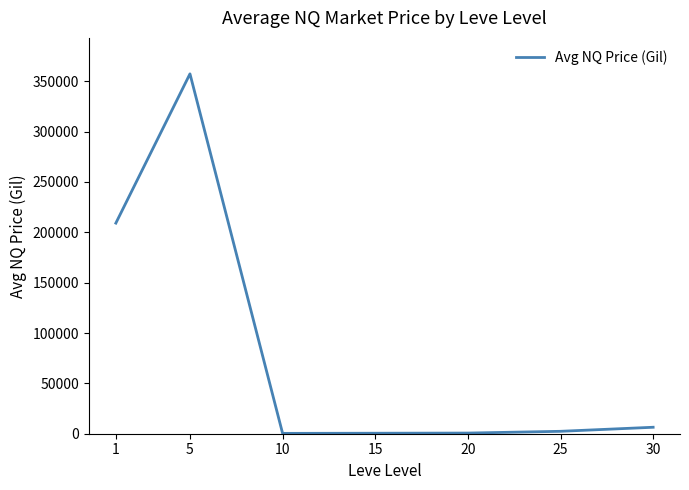

What is the maximum value shown in the chart?

357388.8